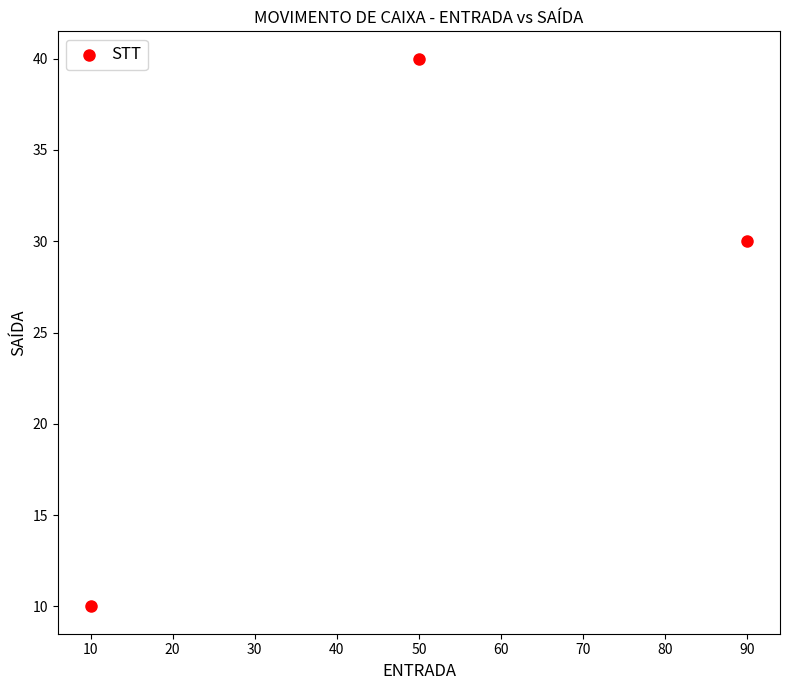

What is the average Y value?

27